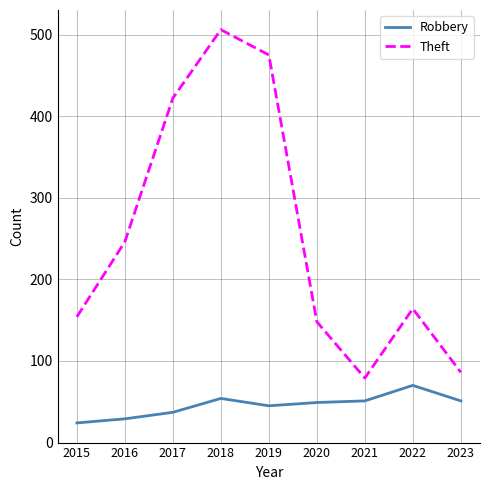

True or false: Theft and Robbery cross at least once.

False